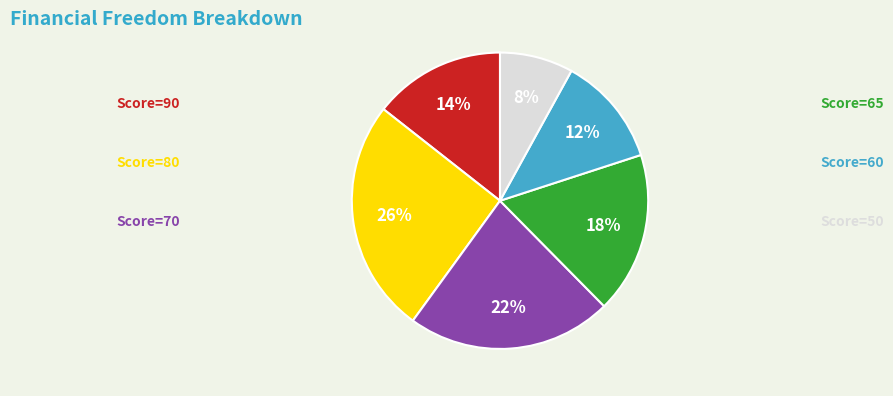

To the nearest percent, what is the average slice percentage?

17%